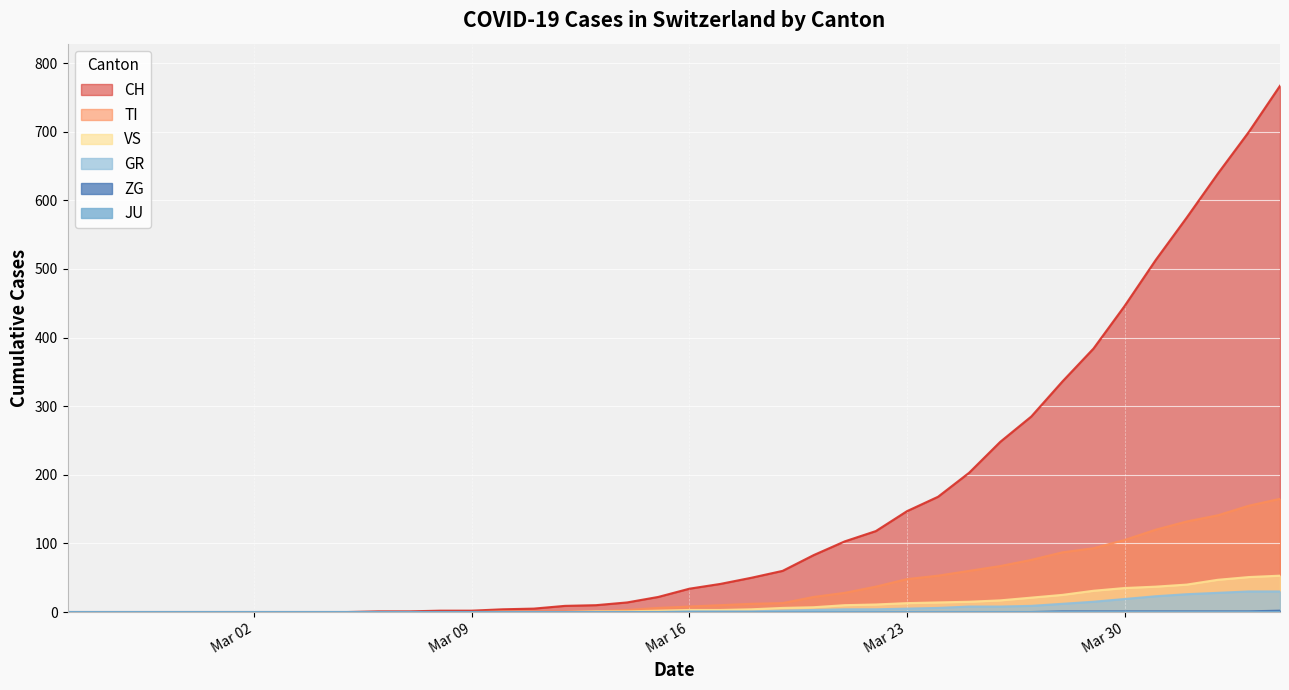

True or false: TI has more than 0 points higher than both neighbors.

False